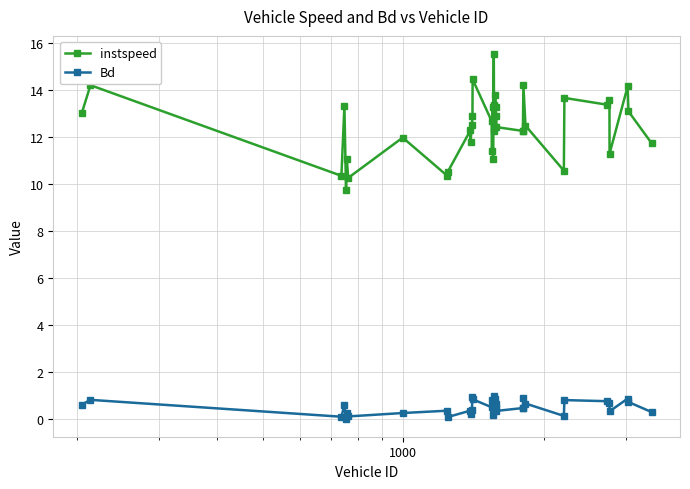

What is the sum of all Bd values?

20.1